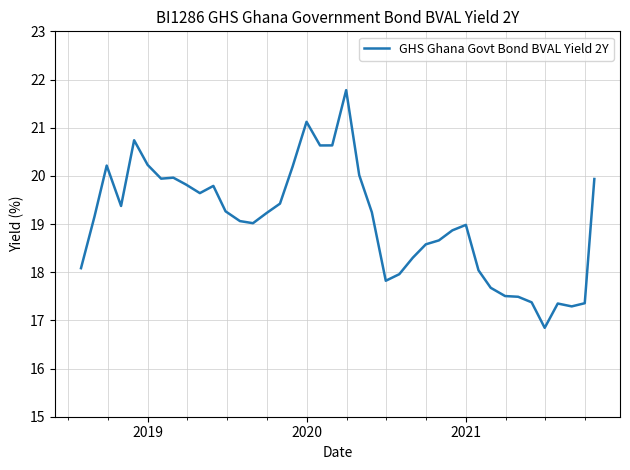

What is the difference between the maximum and minimum values?

4.9